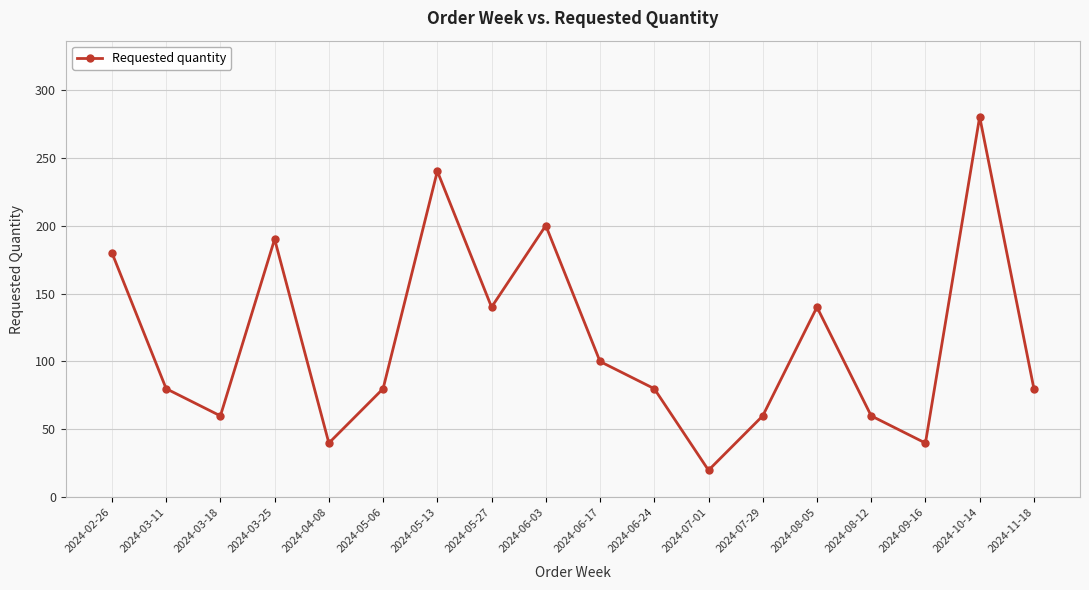

Is this an area chart (filled region under the line)?

No